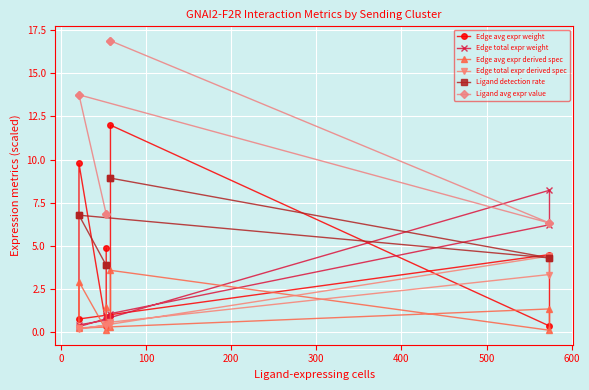

Reading left to right, what are all the values shown in this chart?

Edge avg expr weight: 4.9	0.4	9.8	0.8	4.5	0.3	12.0	0.9
Edge total expr weight: 0.9	0.7	0.4	0.3	8.2	6.2	1.1	0.8
Edge avg expr derived spec: 1.4	0.1	2.9	0.2	1.3	0.1	3.6	0.3
Edge total expr derived spec: 0.5	0.4	0.2	0.2	4.4	3.3	0.6	0.4
Ligand detection rate: 3.9	3.9	6.8	6.8	4.3	4.3	8.9	8.9
Ligand avg expr value: 6.8	6.8	13.8	13.8	6.3	6.3	16.9	16.9